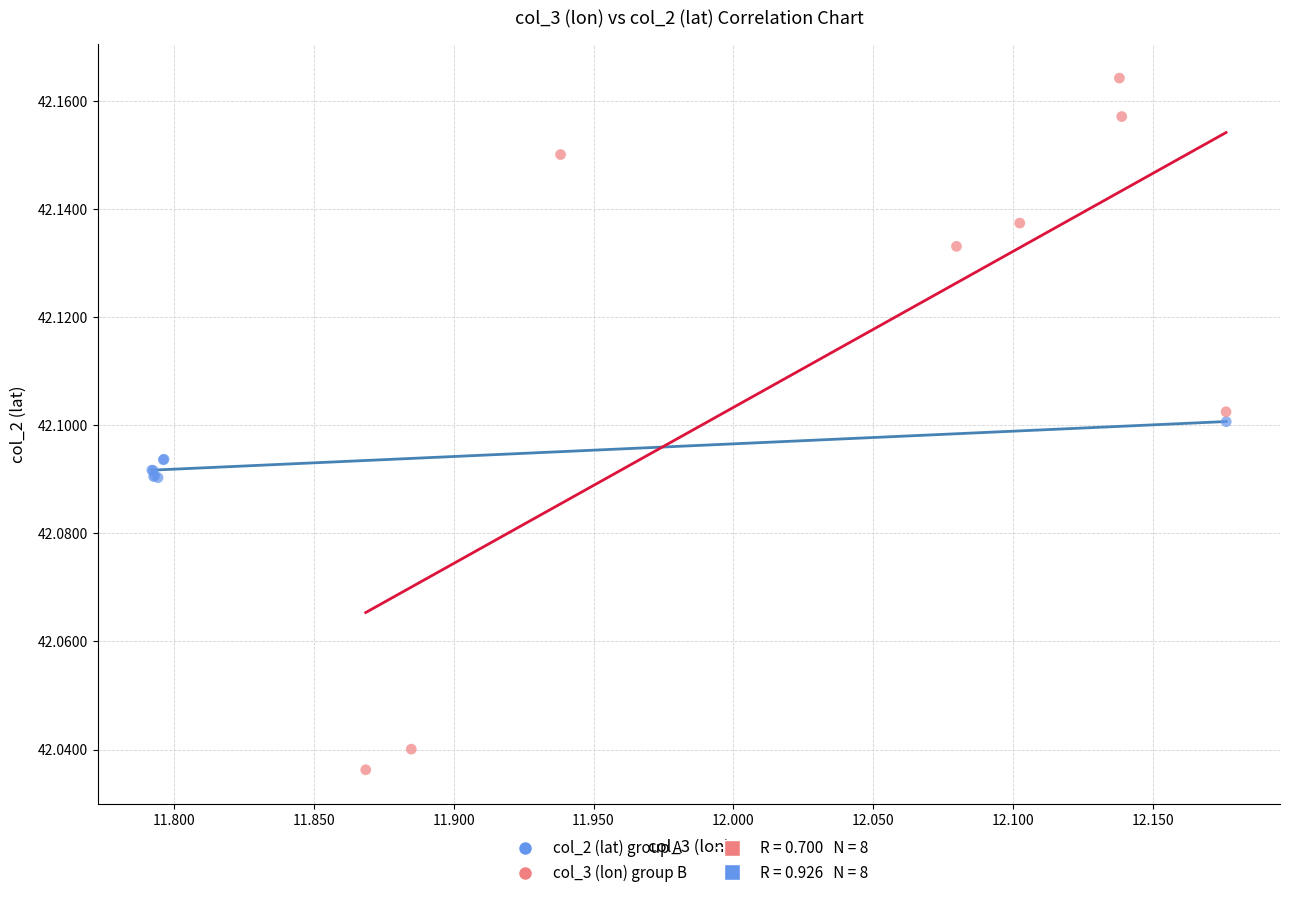

Which series reaches the minimum Y coordinate?

col_3 (lon) group B